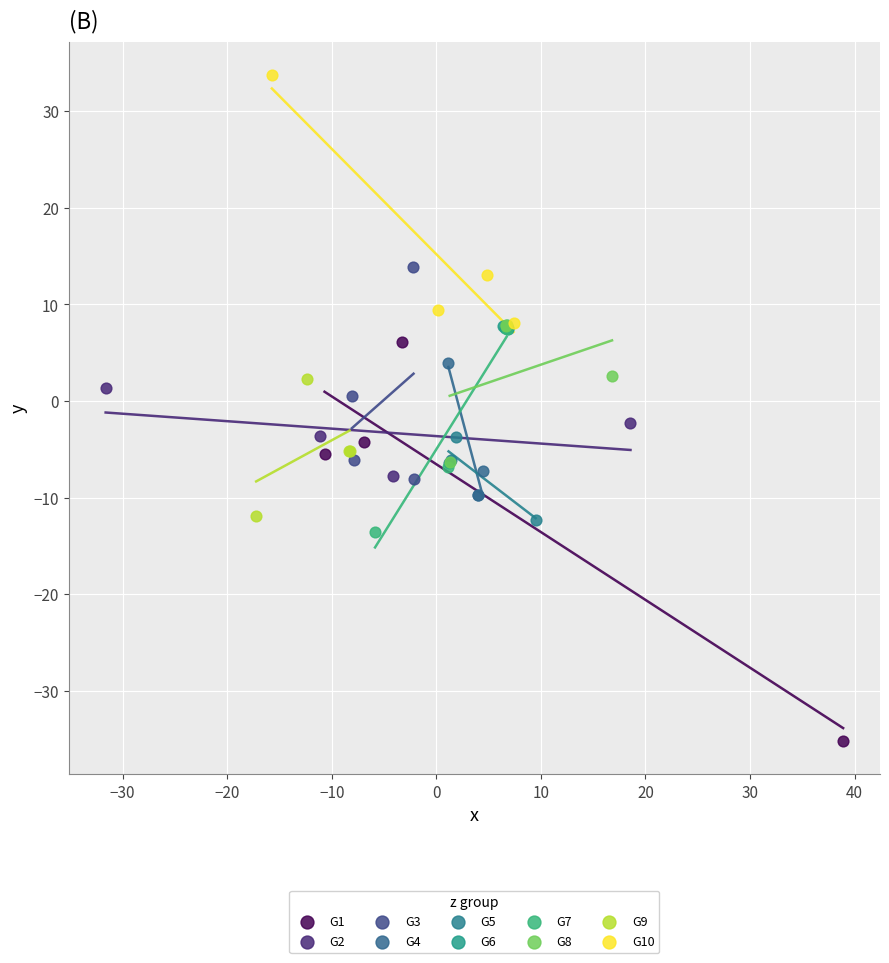

Which series has the widest spread of Y values?

G1